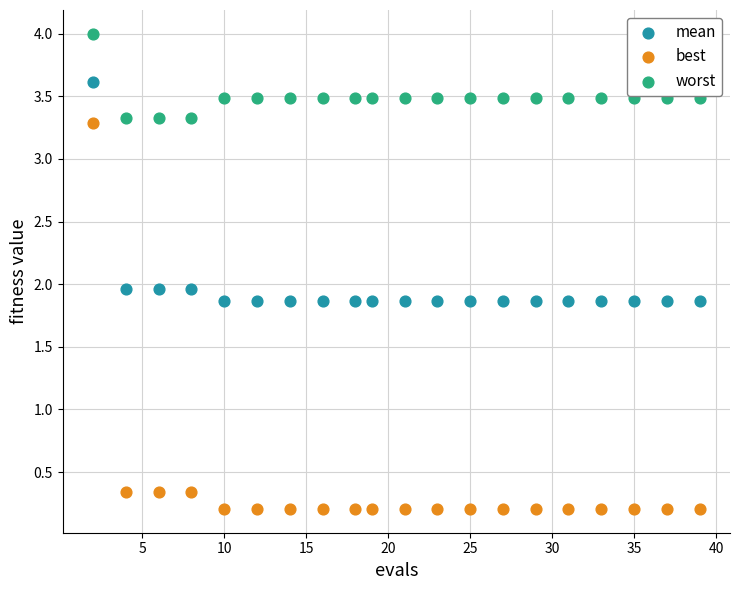

Which series reaches the minimum Y coordinate?

best